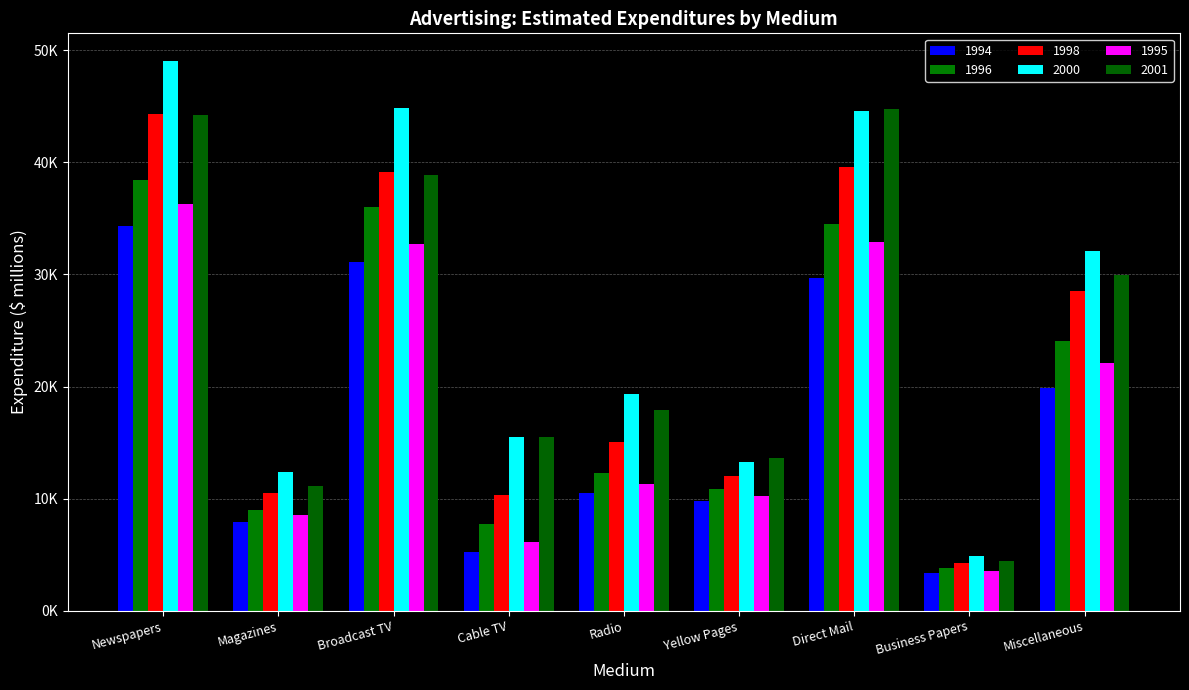

The value of 1998 at Broadcast TV is 39173. True or false?

True